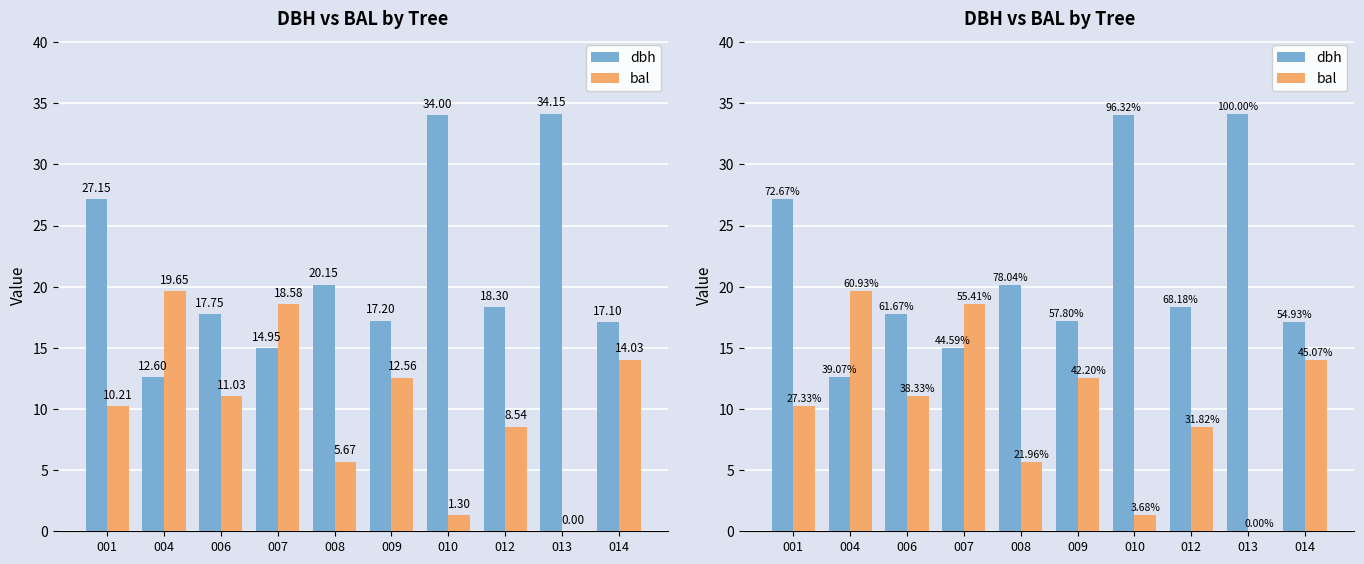

True or false: dbh has a value of 17.2 at 009.

True